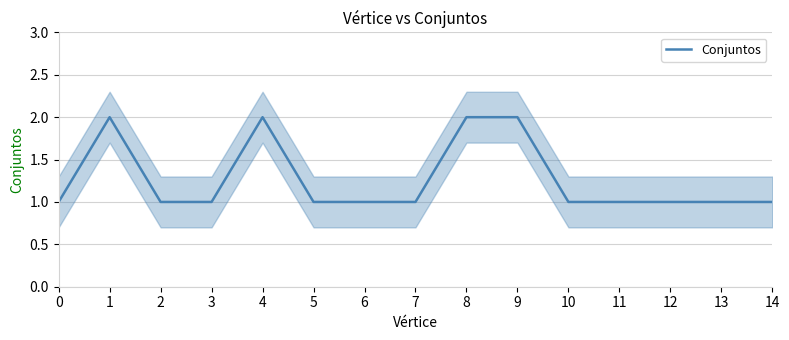

What is the difference between the values at 7 and 4?

1